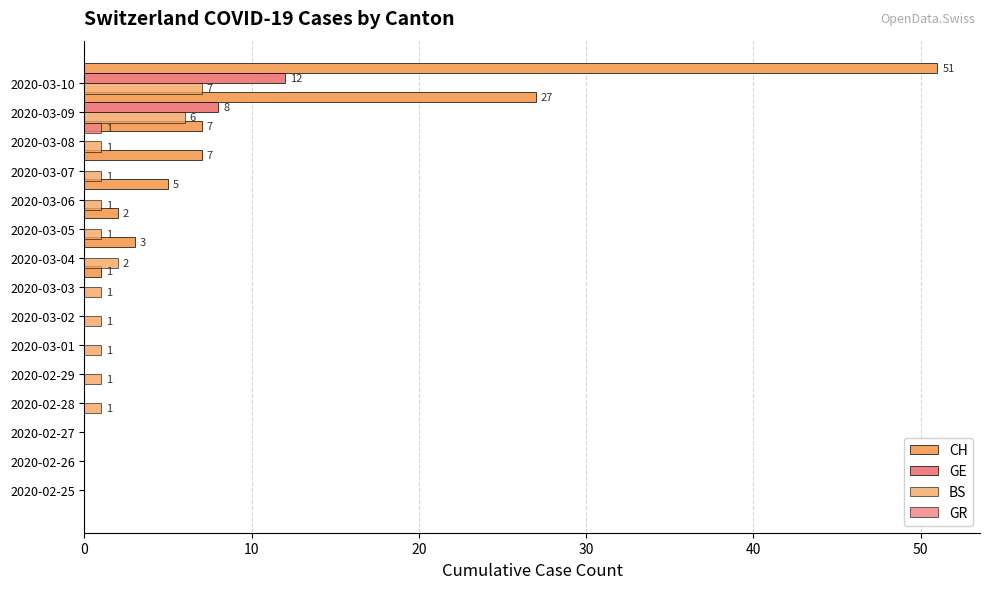

How many bars are there in each group?

4